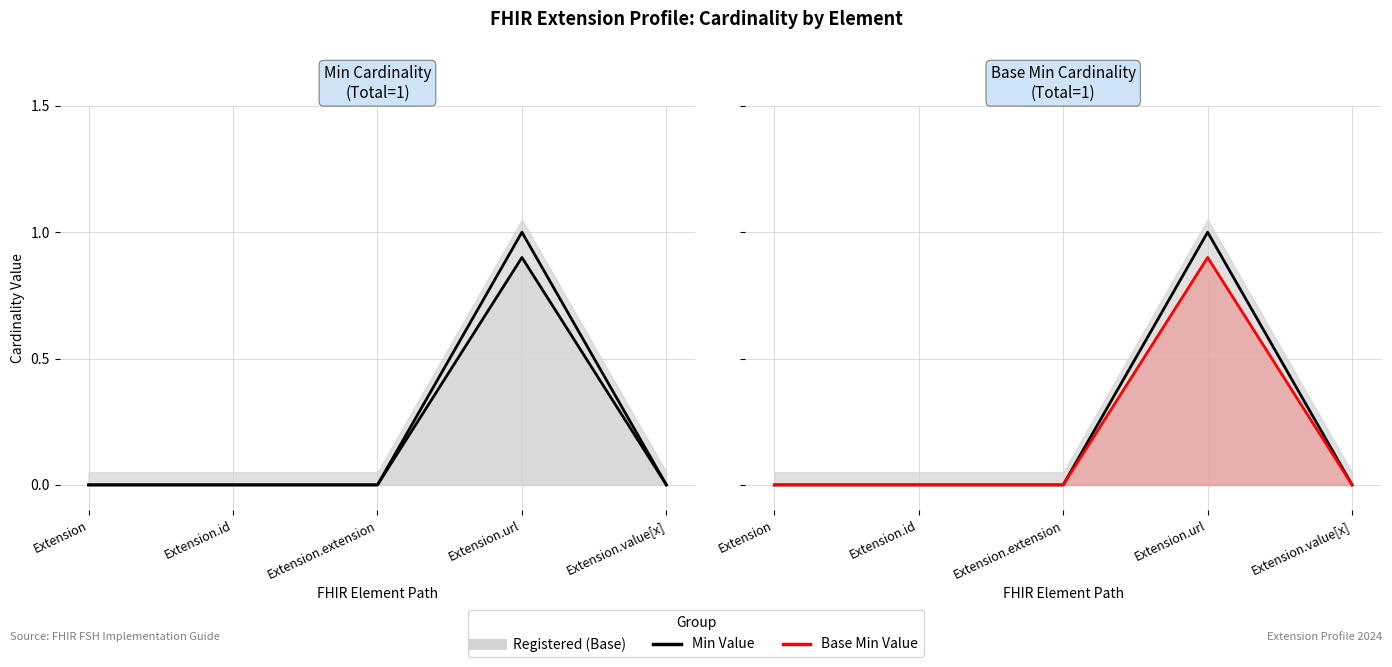

True or false: Base Min Cardinality (line) and Min Value cross at least once.

False